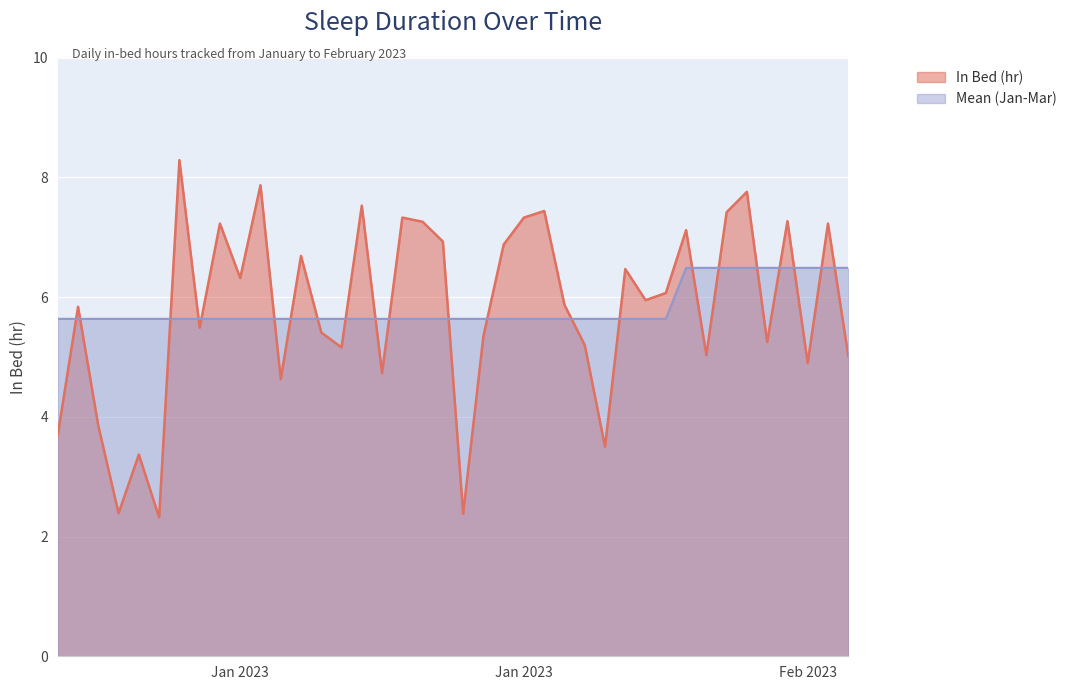

How many times do In Bed (hr) and Mean (Jan-Mar) cross each other?

22